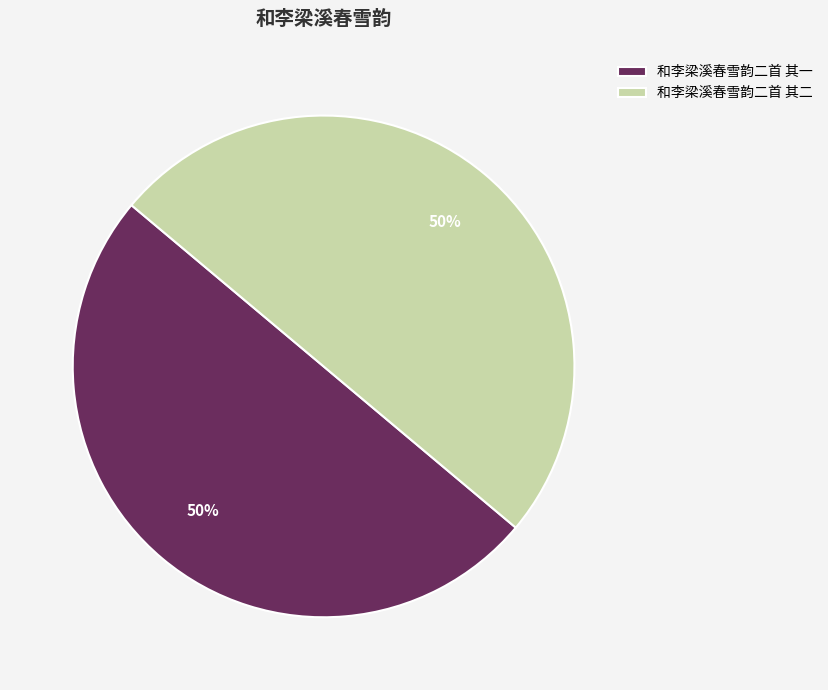

Approximately how many times larger is the value at 和李梁溪春雪韵二首 其一 compared to 和李梁溪春雪韵二首 其二?

1.0